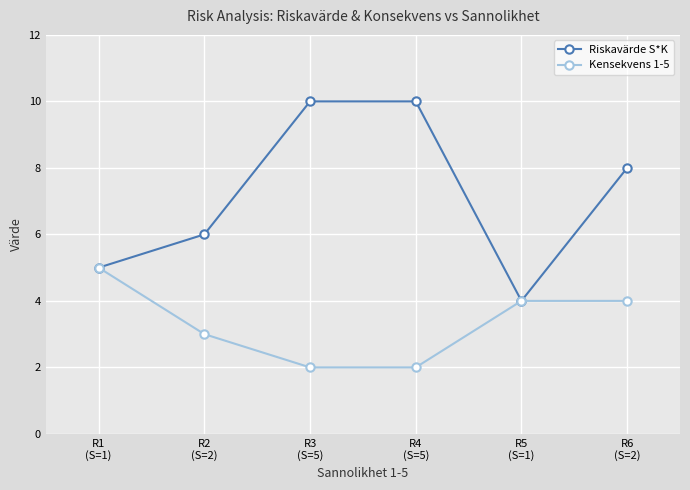

What is the average value of the Kensekvens 1-5 series?

3